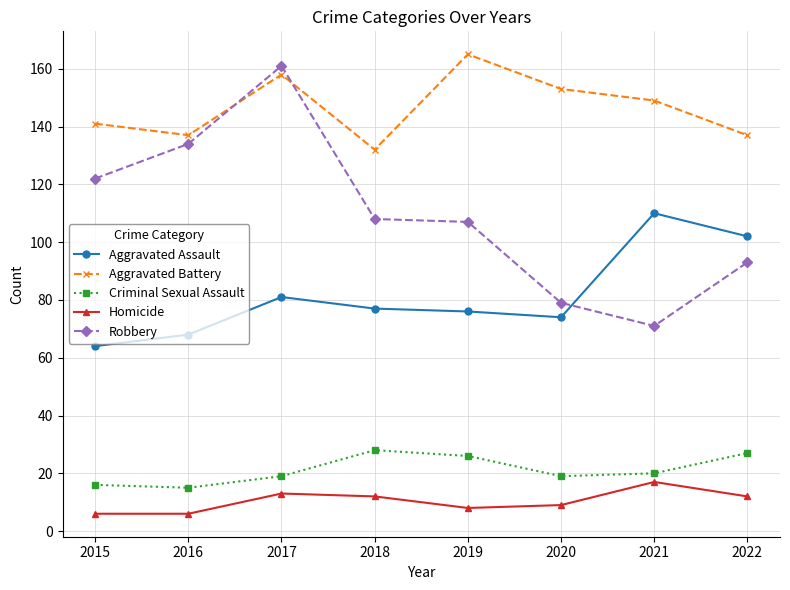

What are all the series names shown in the legend?

Aggravated Assault, Aggravated Battery, Criminal Sexual Assault, Homicide, Robbery